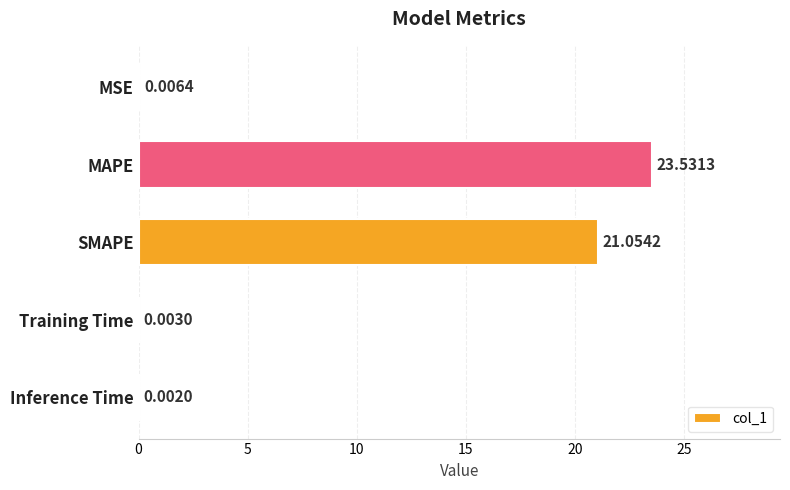

Between Training Time and SMAPE, which is larger?

SMAPE